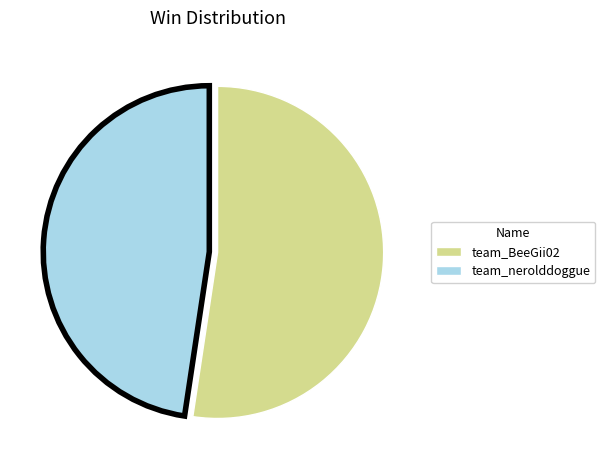

What is the ratio of the value at team_BeeGii02 to the value at team_nerolddoggue?

1.1